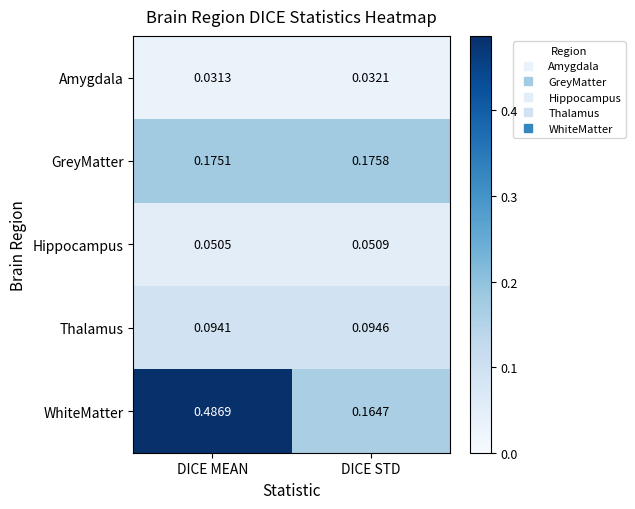

How many distinct data groups are displayed?

5